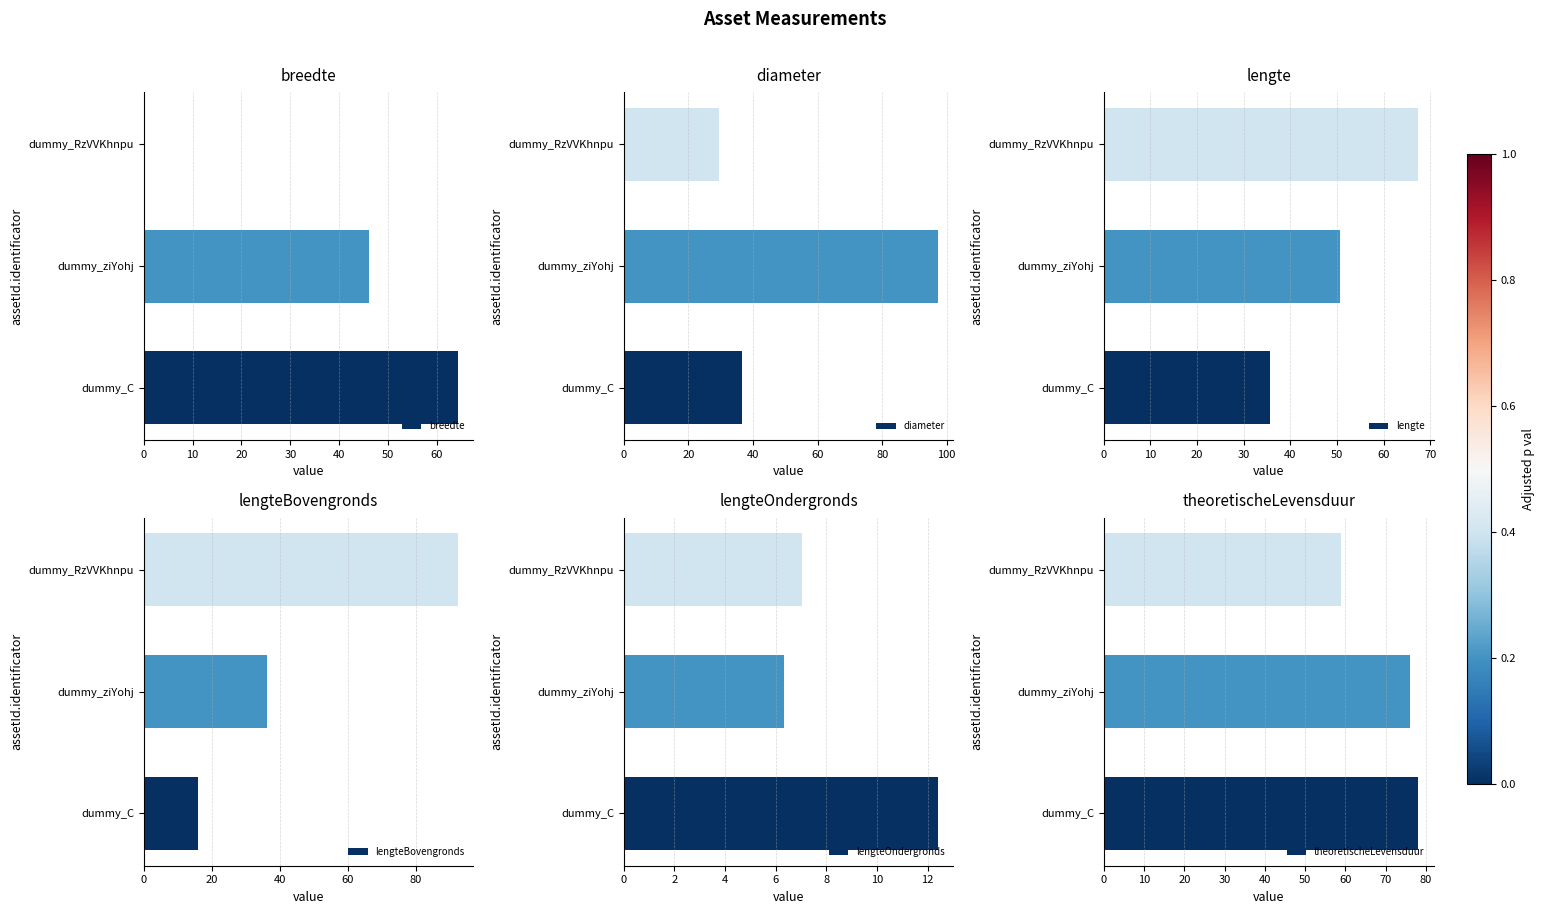

What value does the breedte series have at dummy_C?

64.2